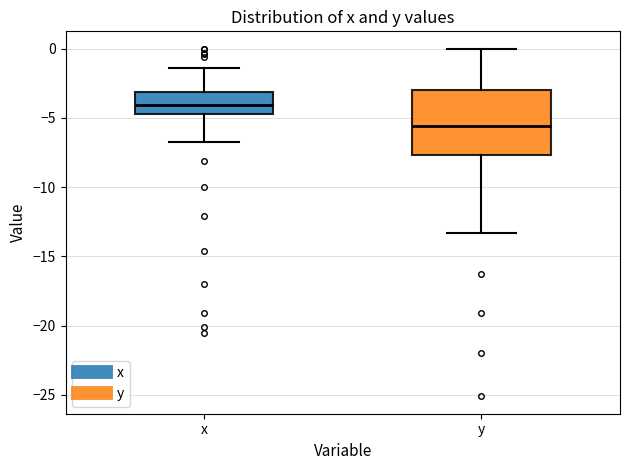

Reading left to right, transcribe this box plot: for each box, give where its median line is, the range the box spans, and where its two whiskers end, as read against the y-axis. The values are not printed on the chart, so give them approximately, as read against the axis.

x: median -4.0, box -4.5 to -3.0, whiskers -6.5 to -1.5
y: median -5.5, box -7.5 to -3.0, whiskers -13.5 to 0.0